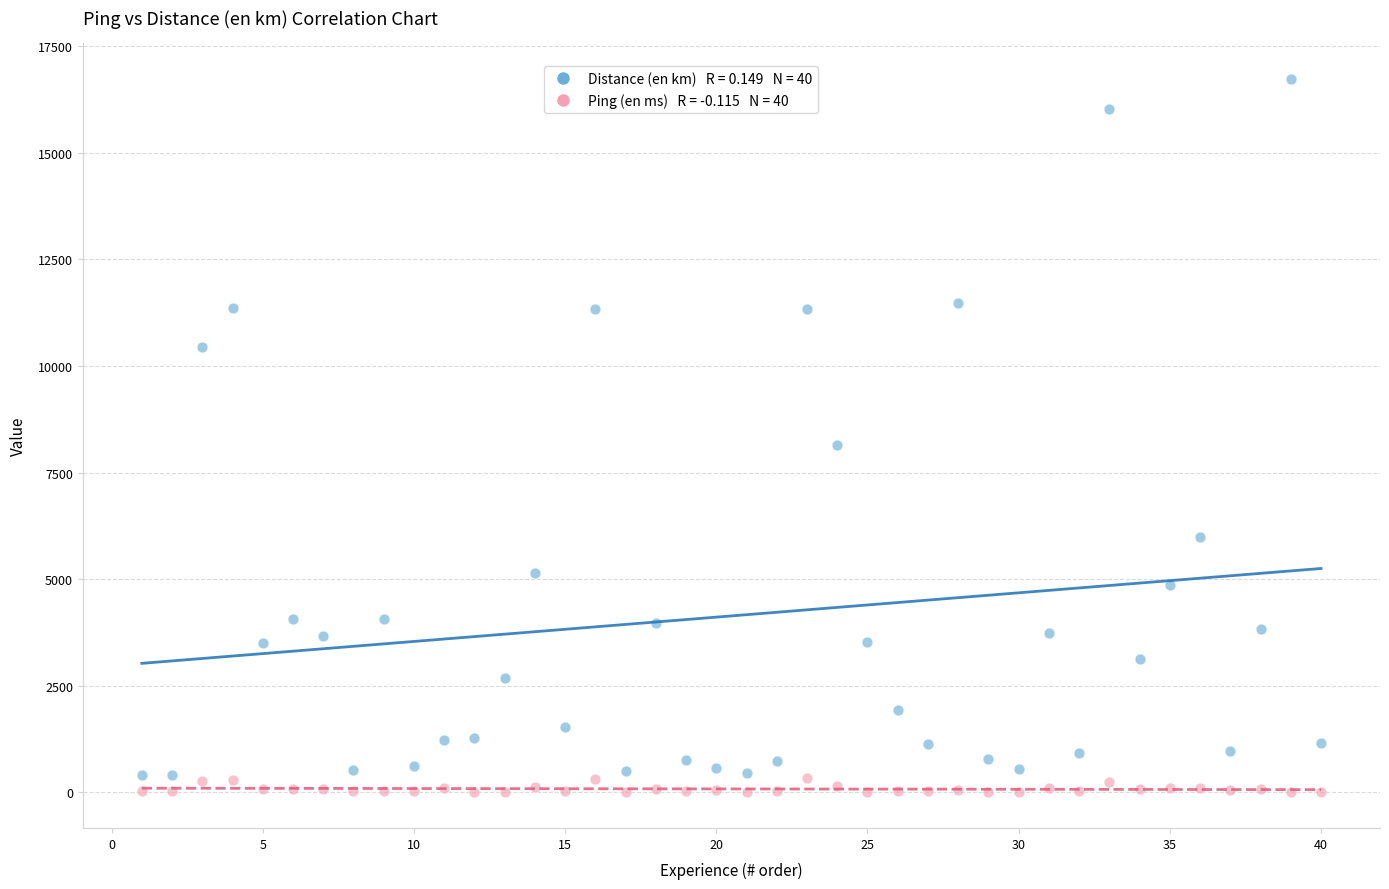

Across all series, what Y value is closest to 8370?

8145